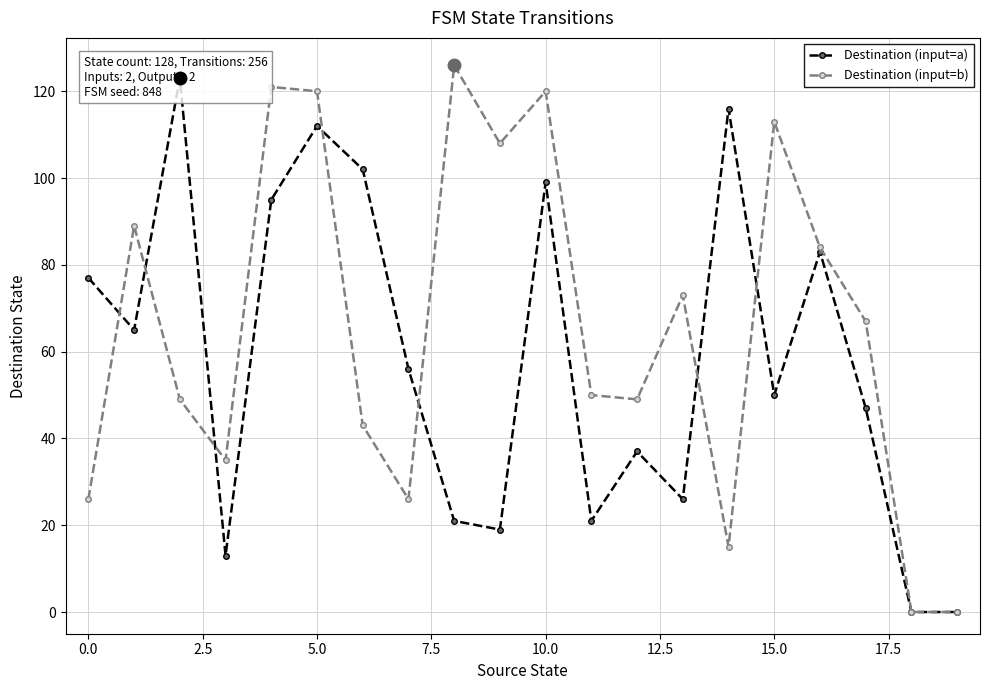

Rank the series by their maximum value, from highest to lowest.

Destination (input=b), Destination (input=a)